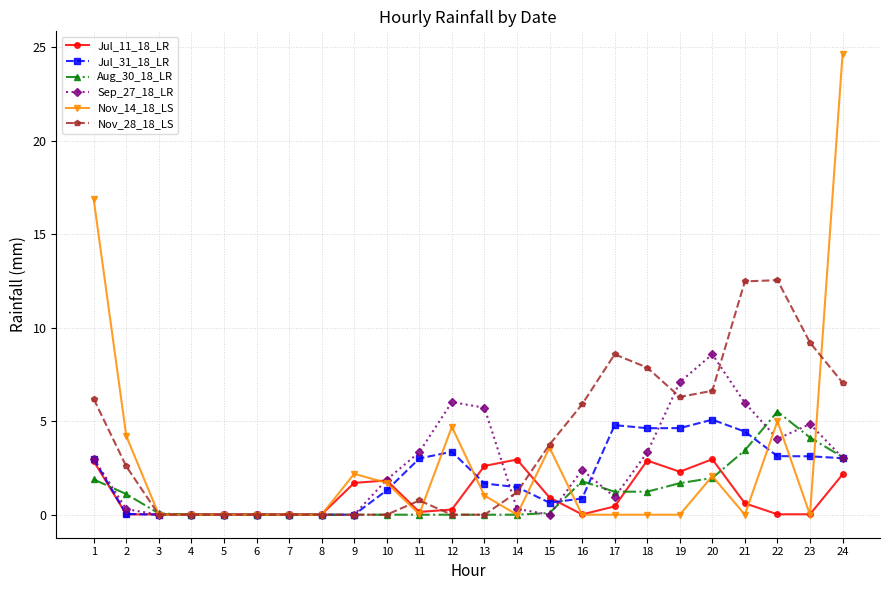

What is the difference between the Aug_30_18_LR values at 13 and 18?

1.2